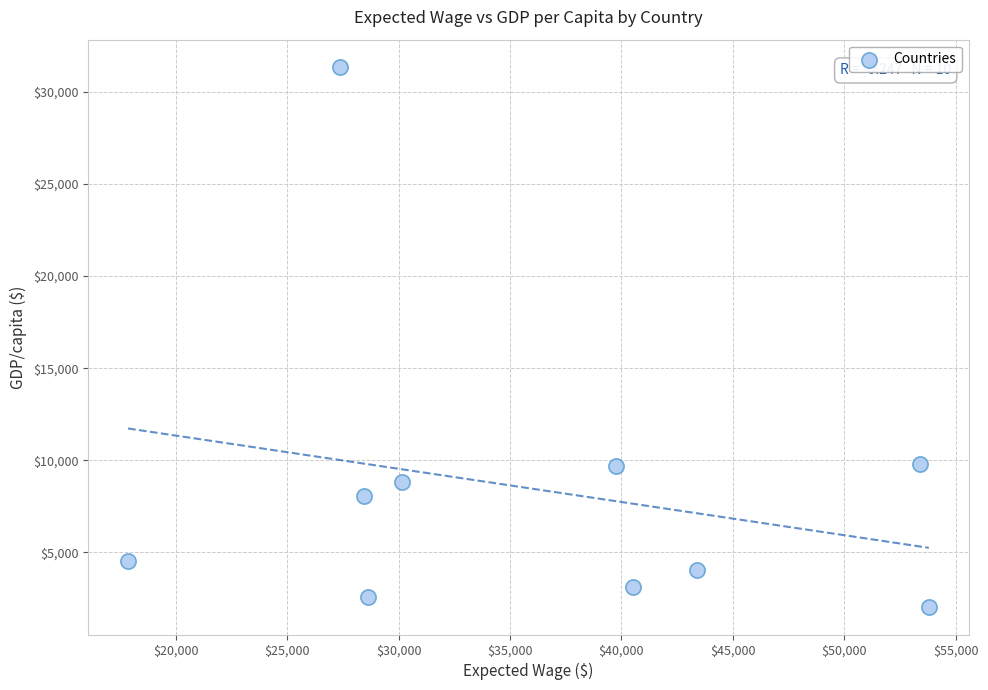

What is the range of Y values (max minus min)?

29352.8